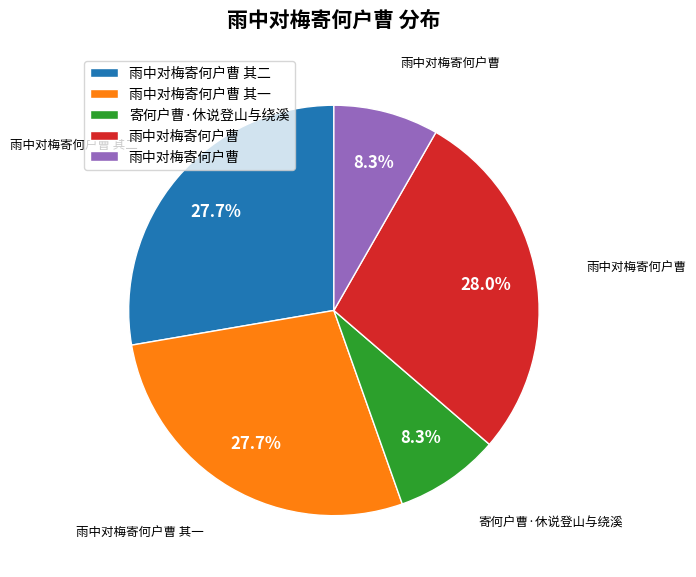

Is there any slice that represents more than half of the pie?

No